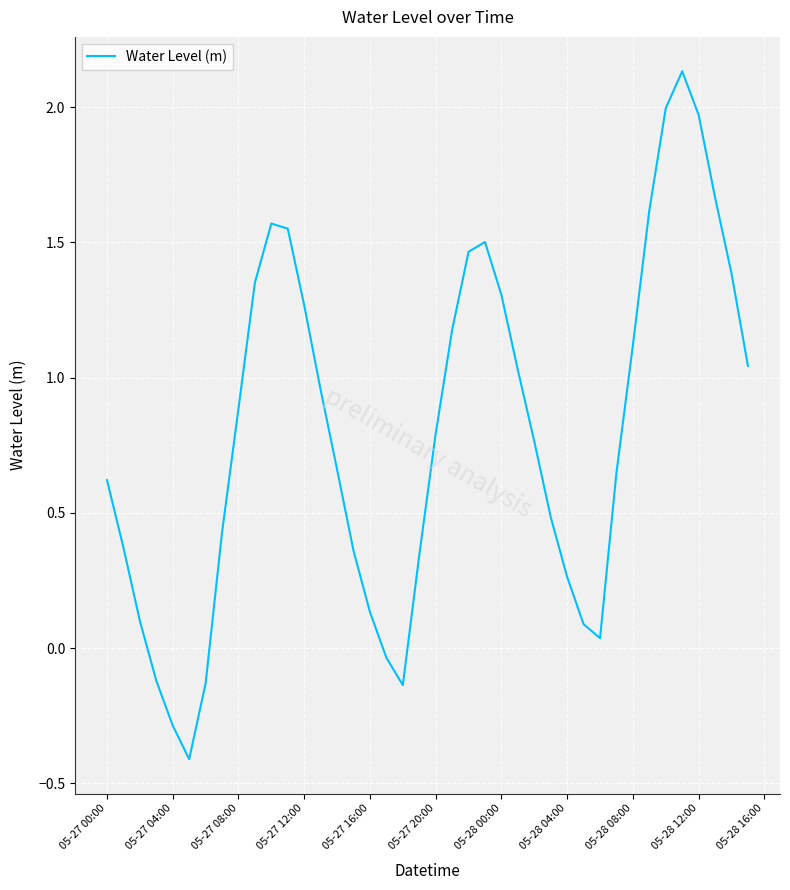

What is the difference between the maximum and minimum values?

2.5